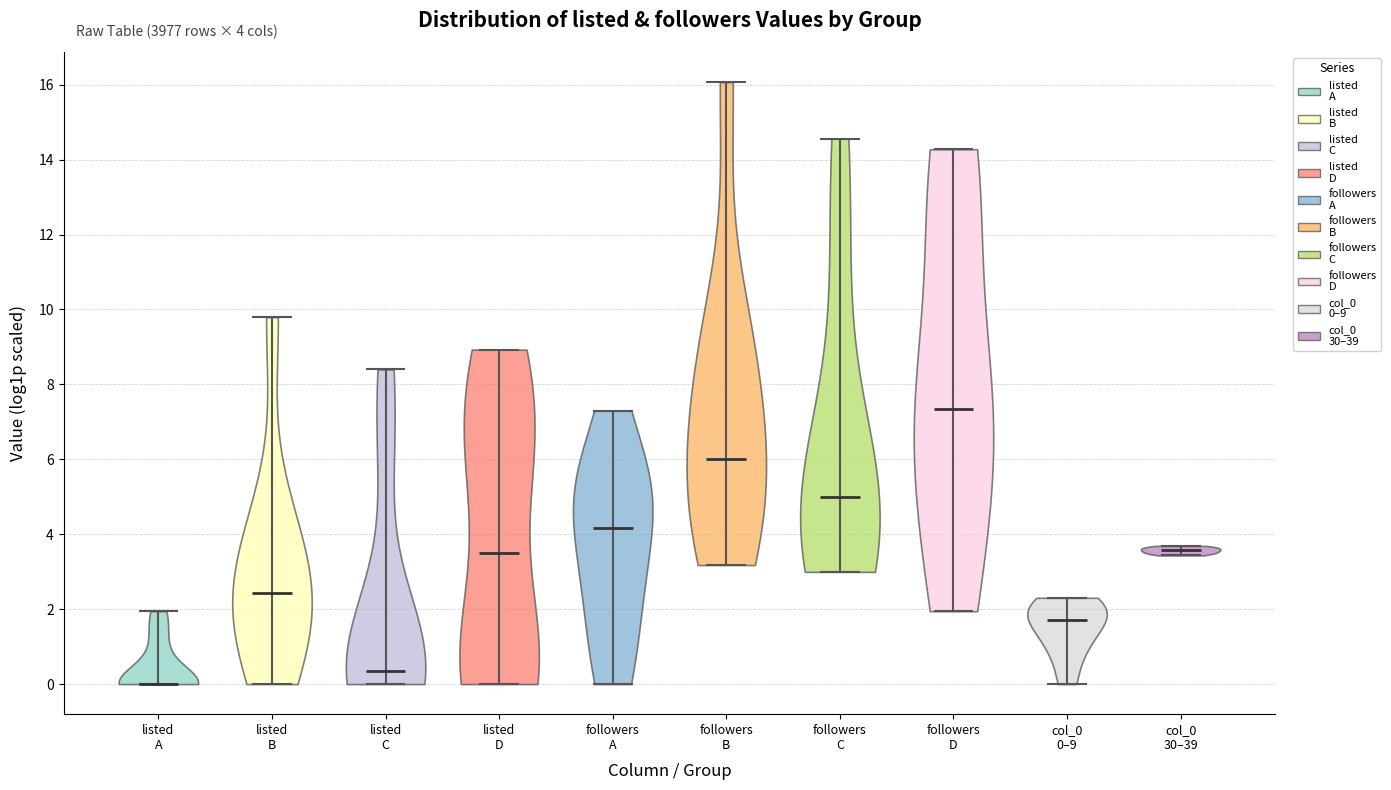

Which violin has the highest median line?

followers D